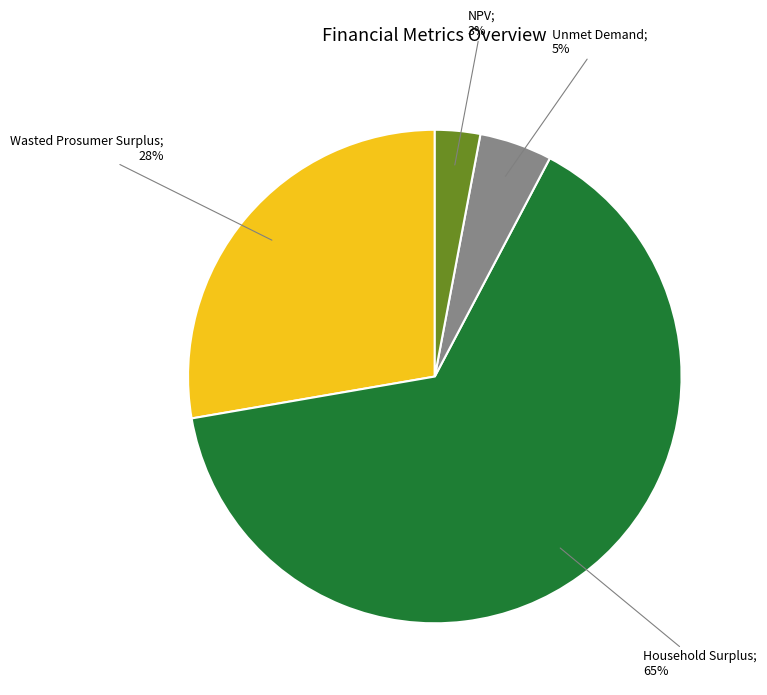

Is there a majority slice in this chart?

Yes